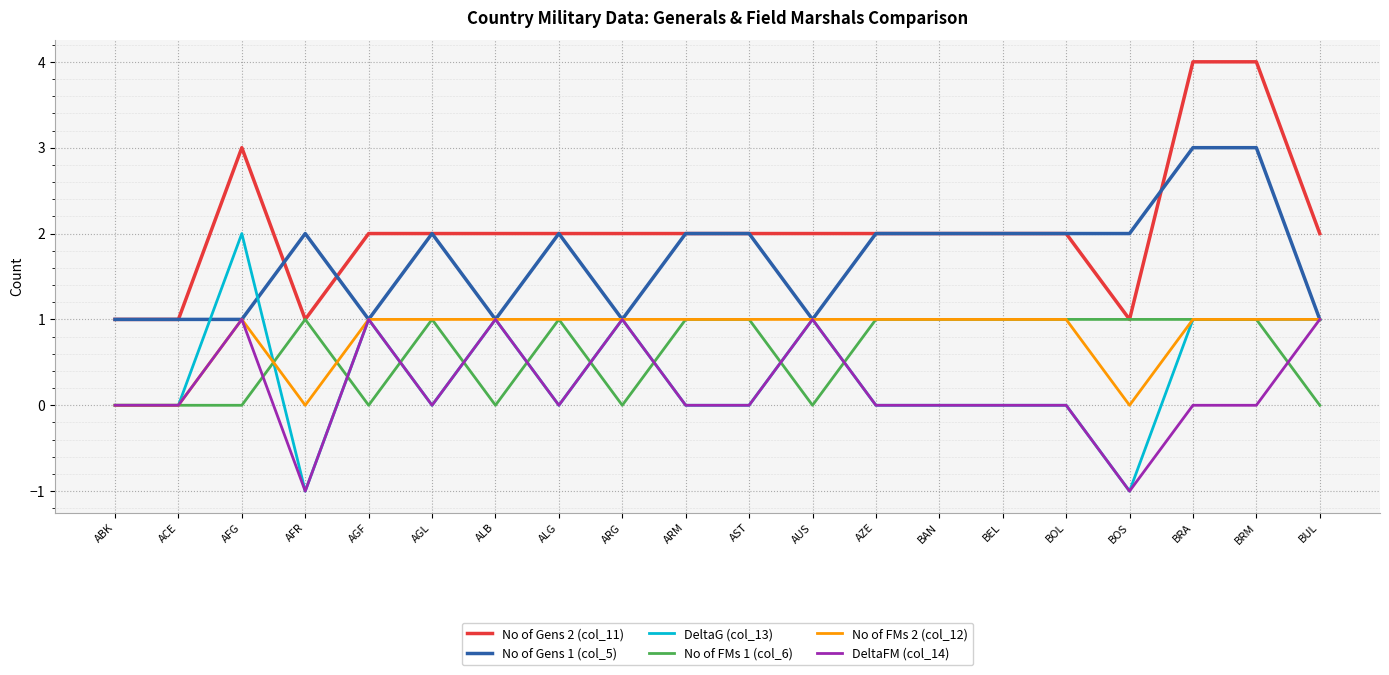

What is the total value across all series at BAN?

6